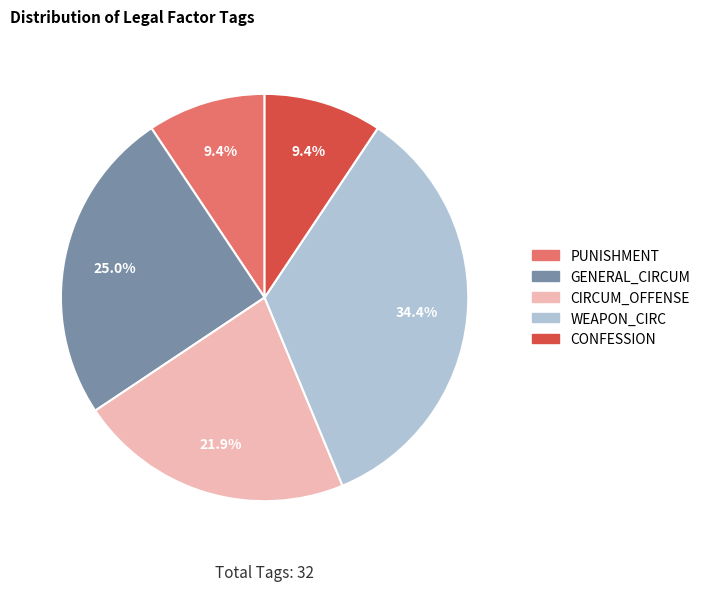

Is there a majority slice in this chart?

No